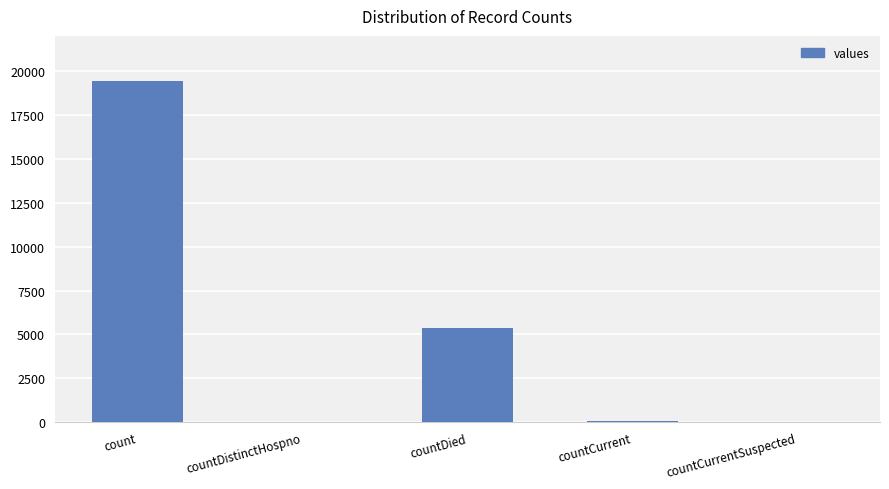

At which label does the data first exceed 60?

count